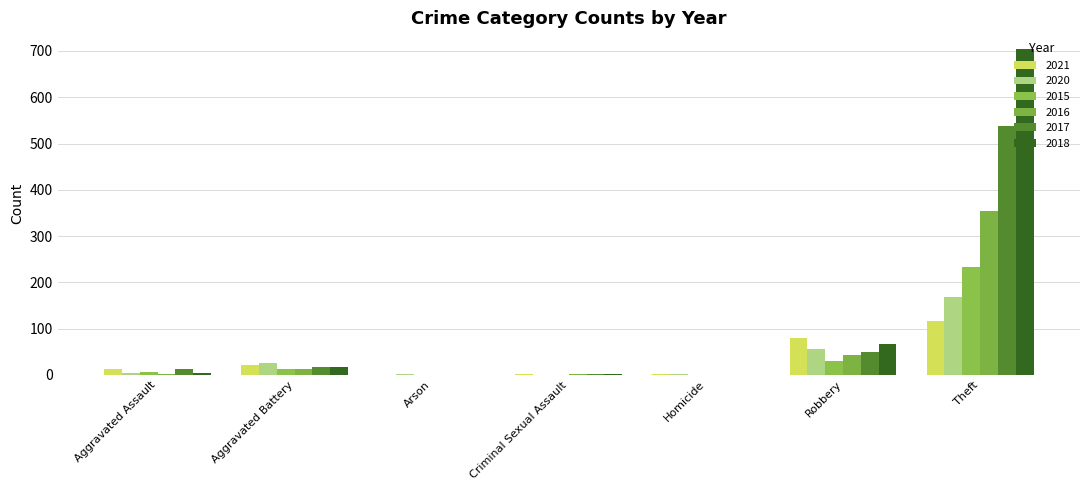

What is the difference between the highest and lowest values at Criminal Sexual Assault?

2